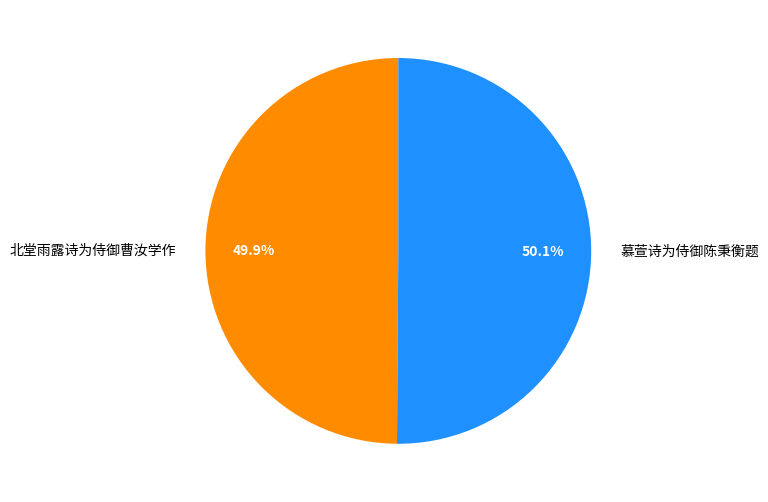

To the nearest percent, what is the average slice percentage?

50%